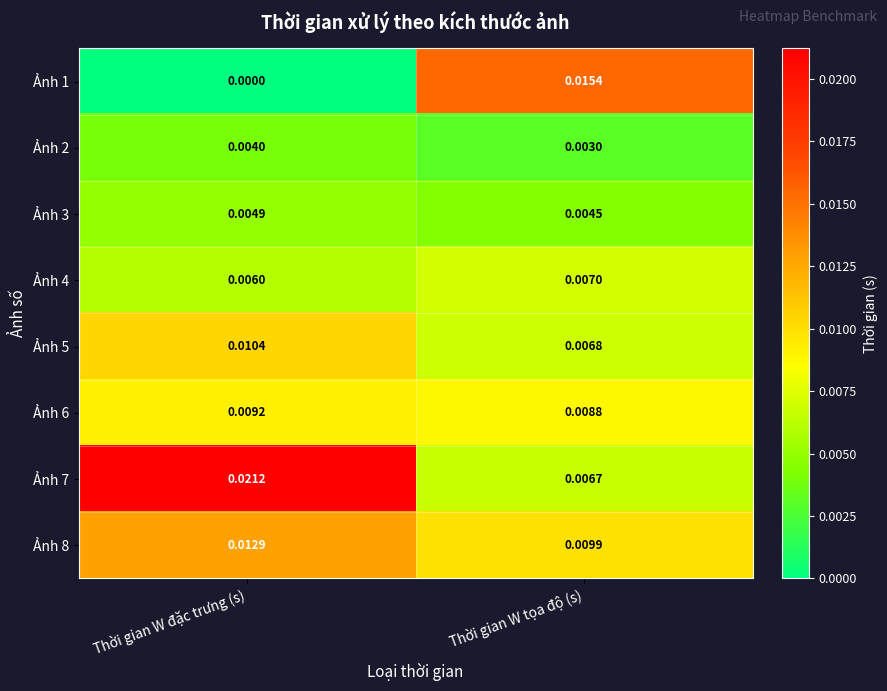

Rank the series by their maximum value, from highest to lowest.

Ảnh 7, Ảnh 1, Ảnh 8, Ảnh 5, Ảnh 6, Ảnh 4, Ảnh 3, Ảnh 2